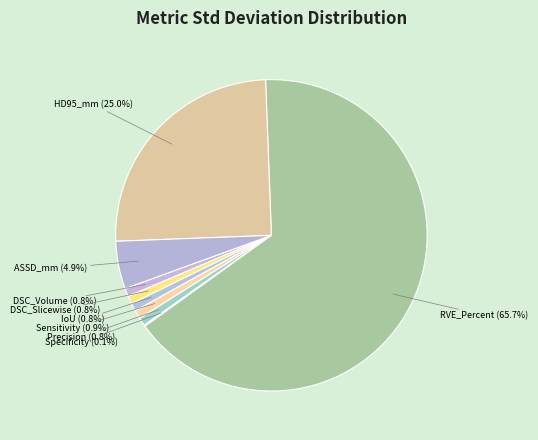

What portion of the pie excludes Sensitivity?

99.1%